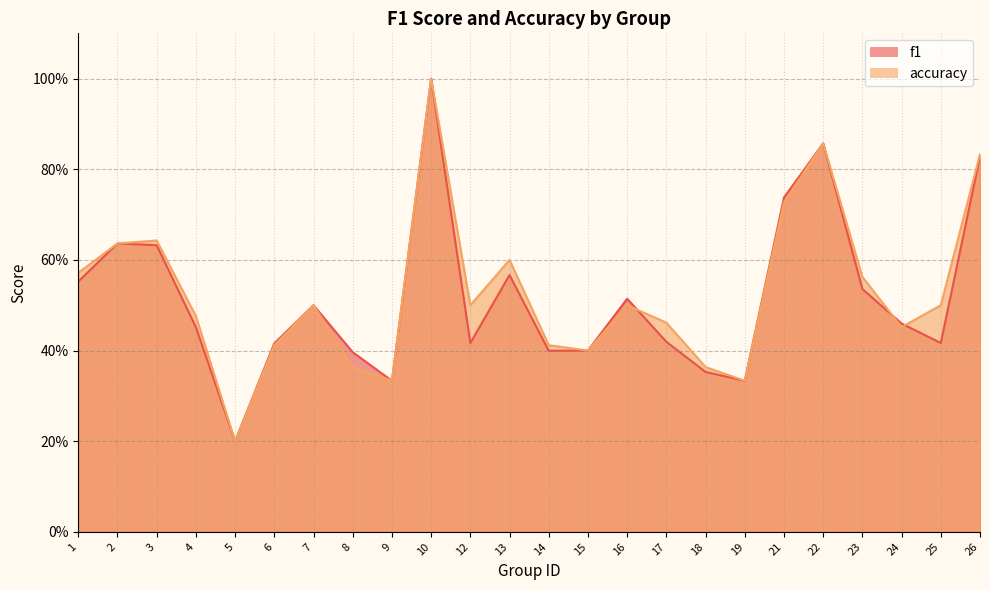

How many distinct data groups are displayed?

2